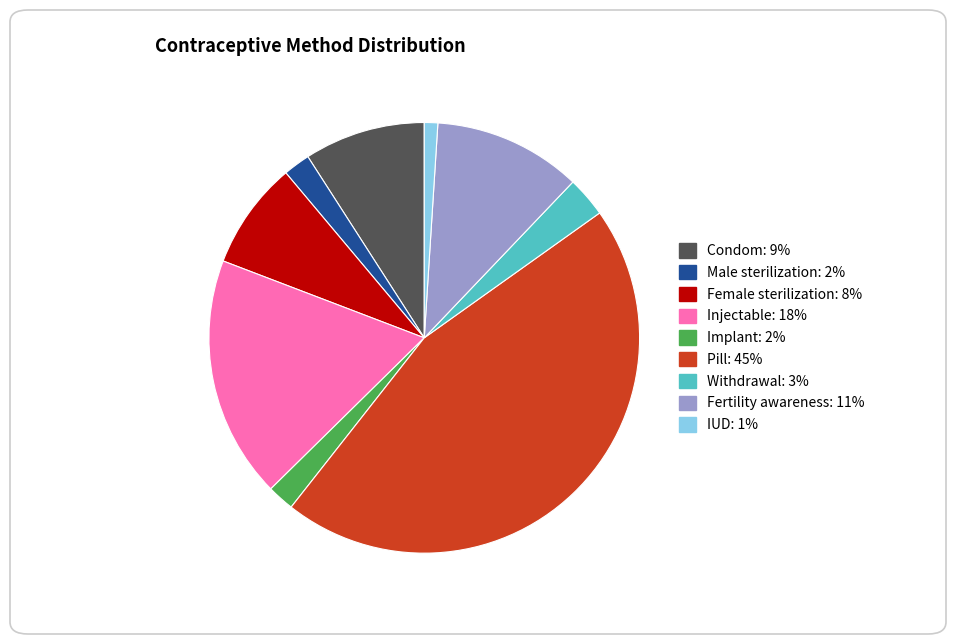

What is the largest slice in the pie chart?

Pill